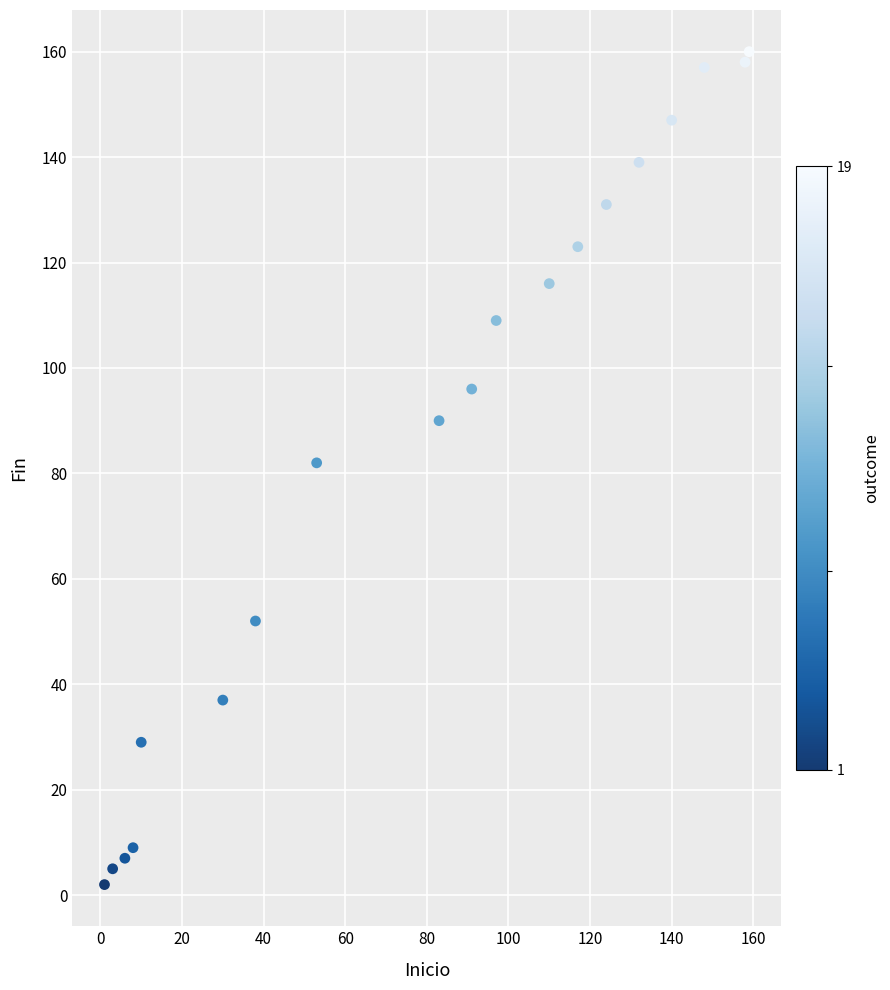

What is the range of Y values (max minus min)?

158